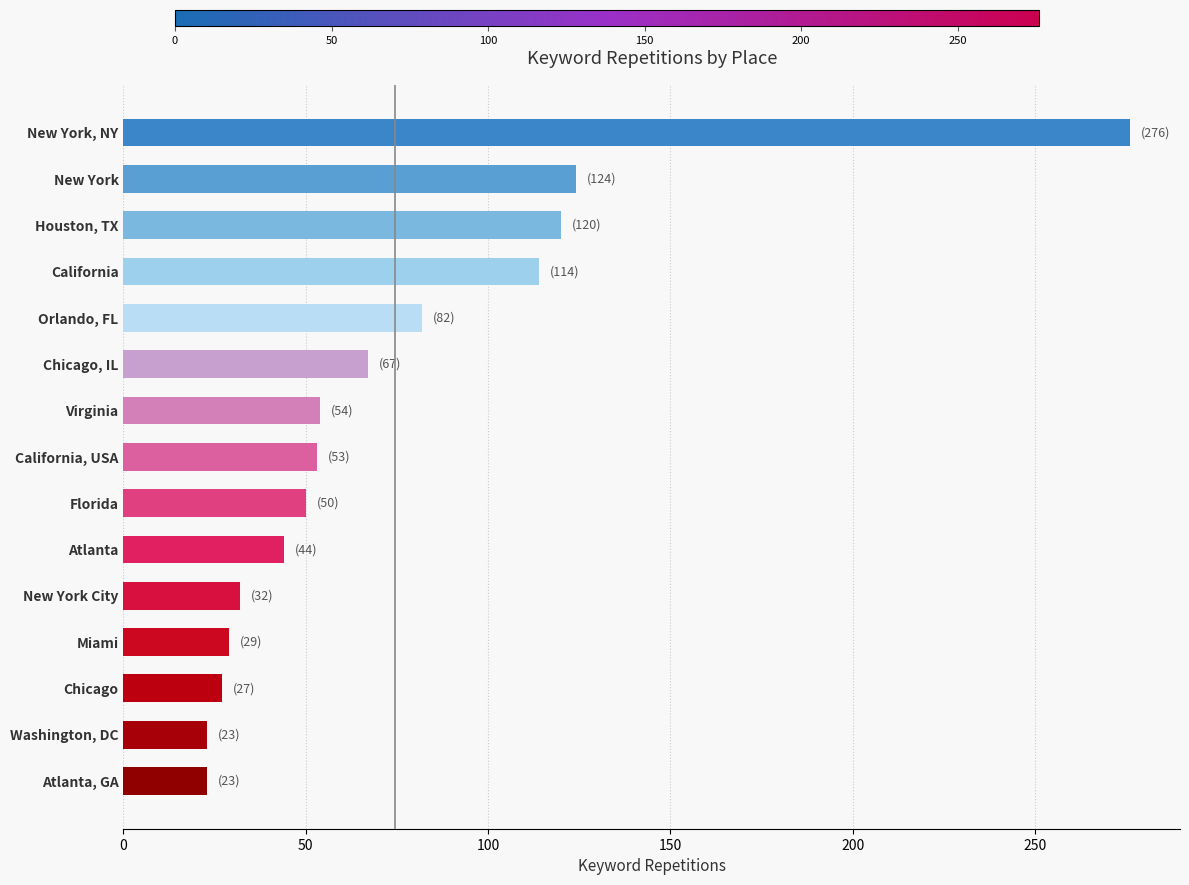

At which category does the chart reach its peak across all series?

New York, NY